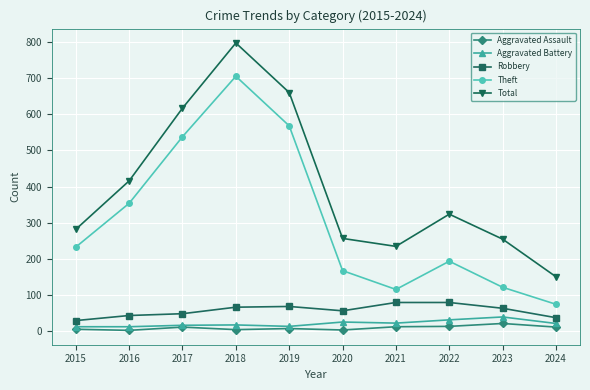

Is the value of Total at 2020 greater than the value of Theft at 2024?

Yes